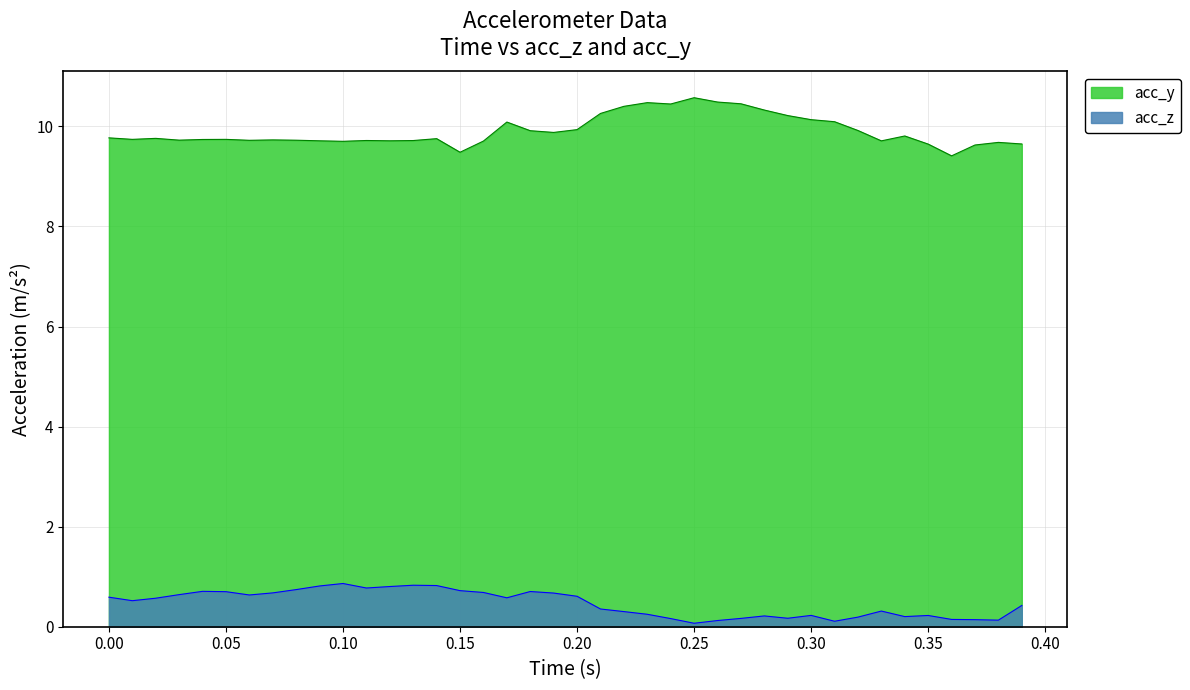

The acc_z series shows 0.2 at 0.30. True or false?

True